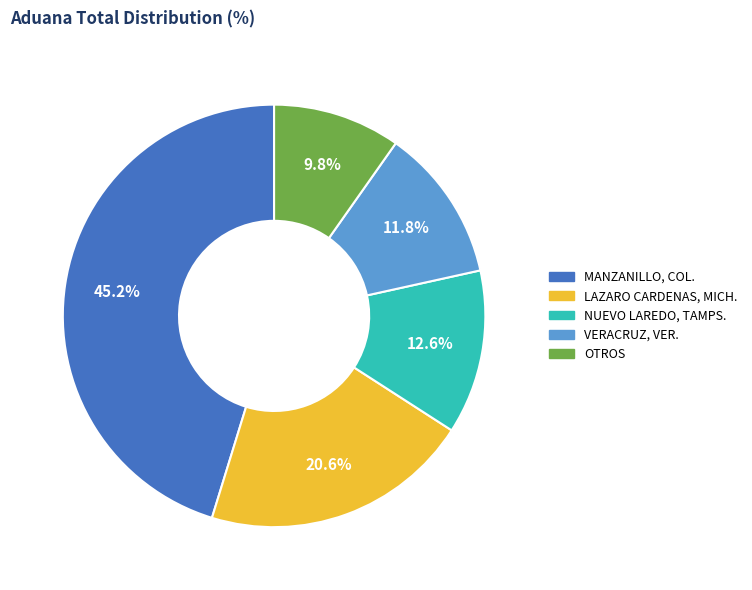

What percentage do NUEVO LAREDO, TAMPS. and MANZANILLO, COL. together represent?

57.8%